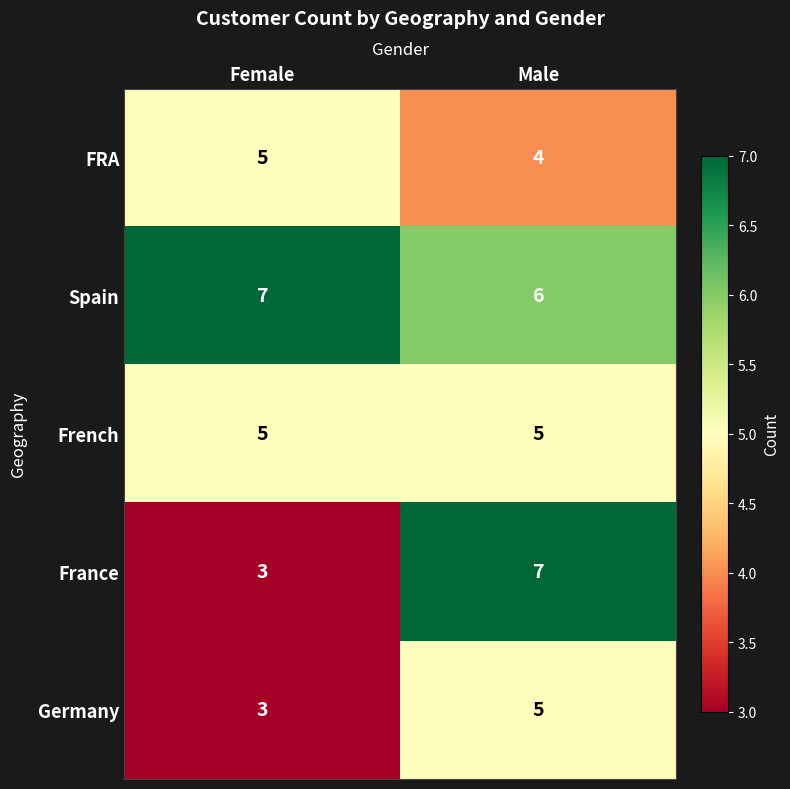

Reading right to left, what are all the values shown in this chart?

FRA: Male=4	Female=5
Spain: Male=6	Female=7
French: Male=5	Female=5
France: Male=7	Female=3
Germany: Male=5	Female=3